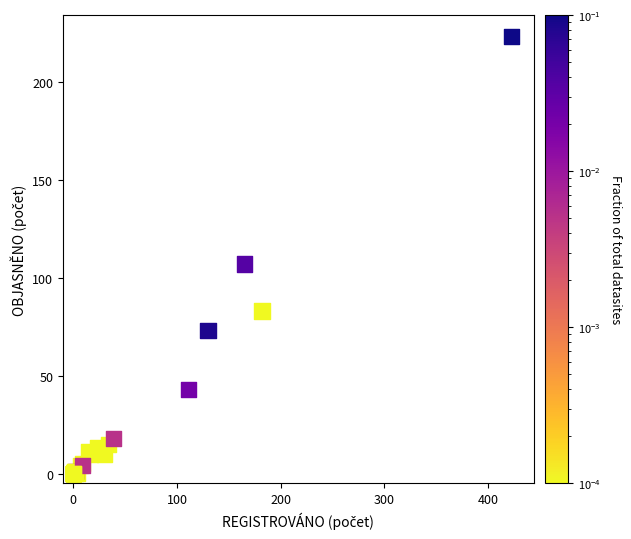

What Y value in the scatter plot is closest to 111?

107